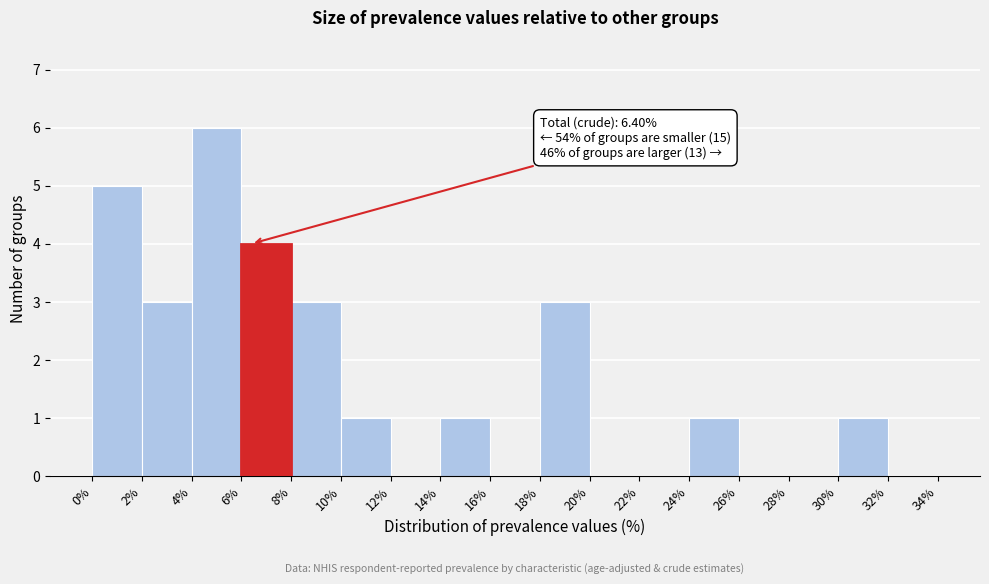

Over which range of the x-axis is the bar tallest?

4% to 6%